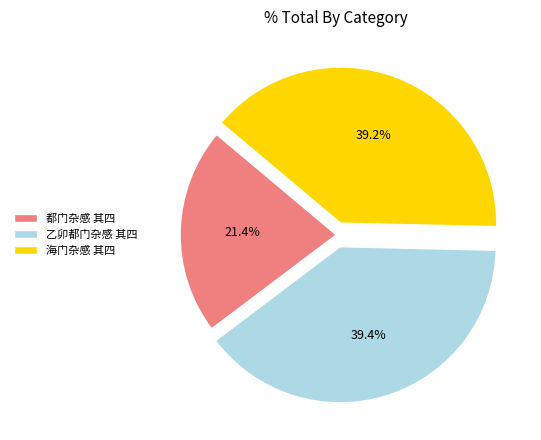

What is the smallest slice in the pie chart?

都门杂感 其四